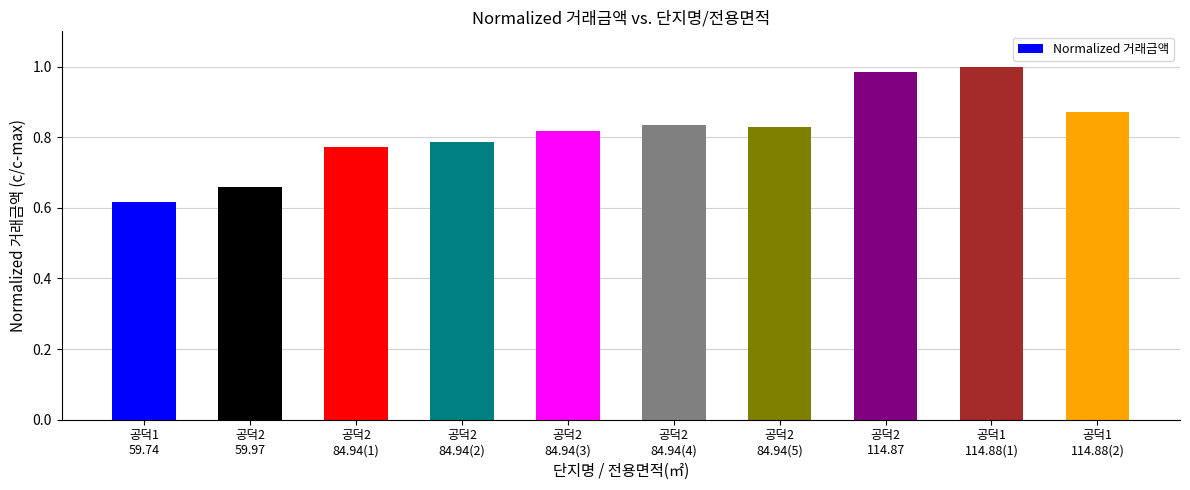

What position from the left is 공덕2
59.97?

2